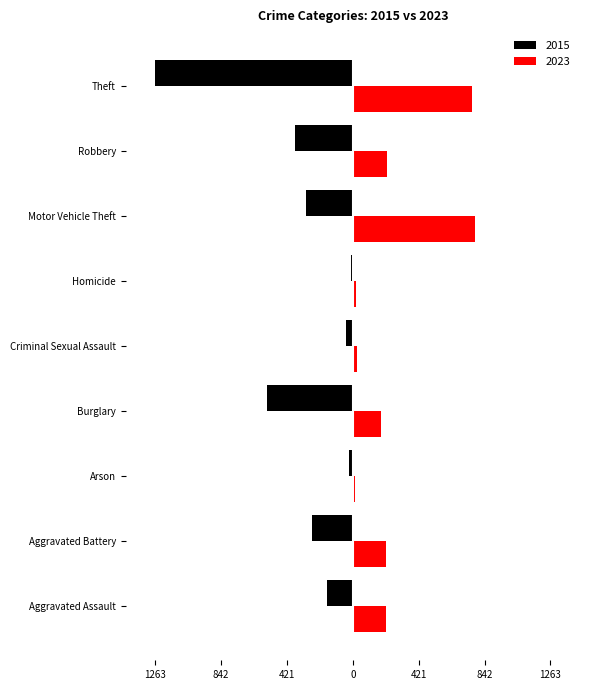

How many data points does each series have?

9